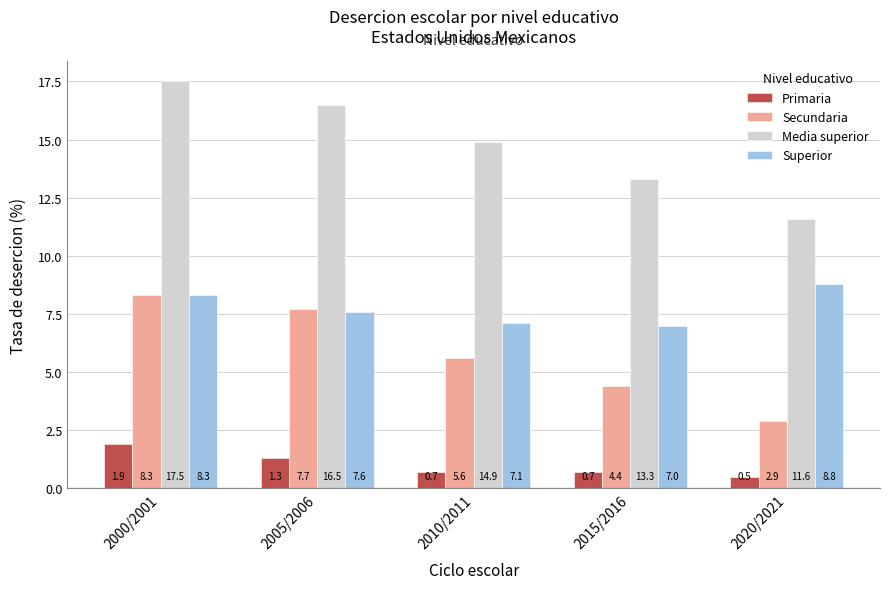

Is it true that Media superior equals 13.3 at 2015/2016?

True